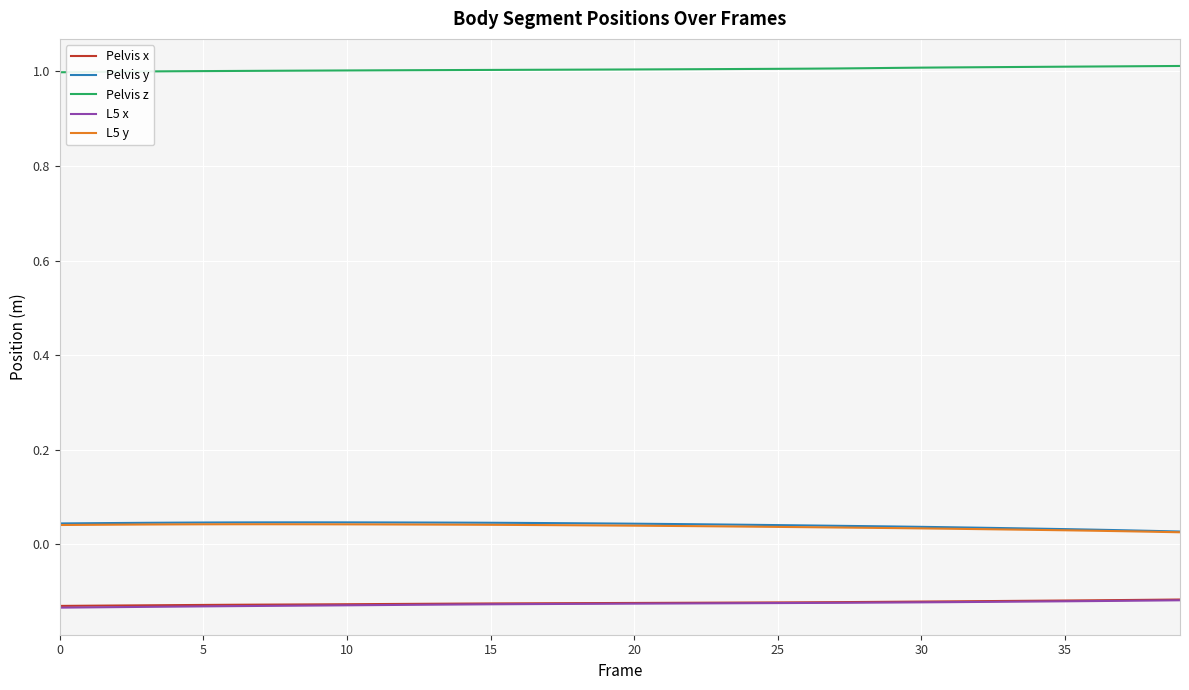

True or false: Pelvis x and L5 y cross at least once.

False